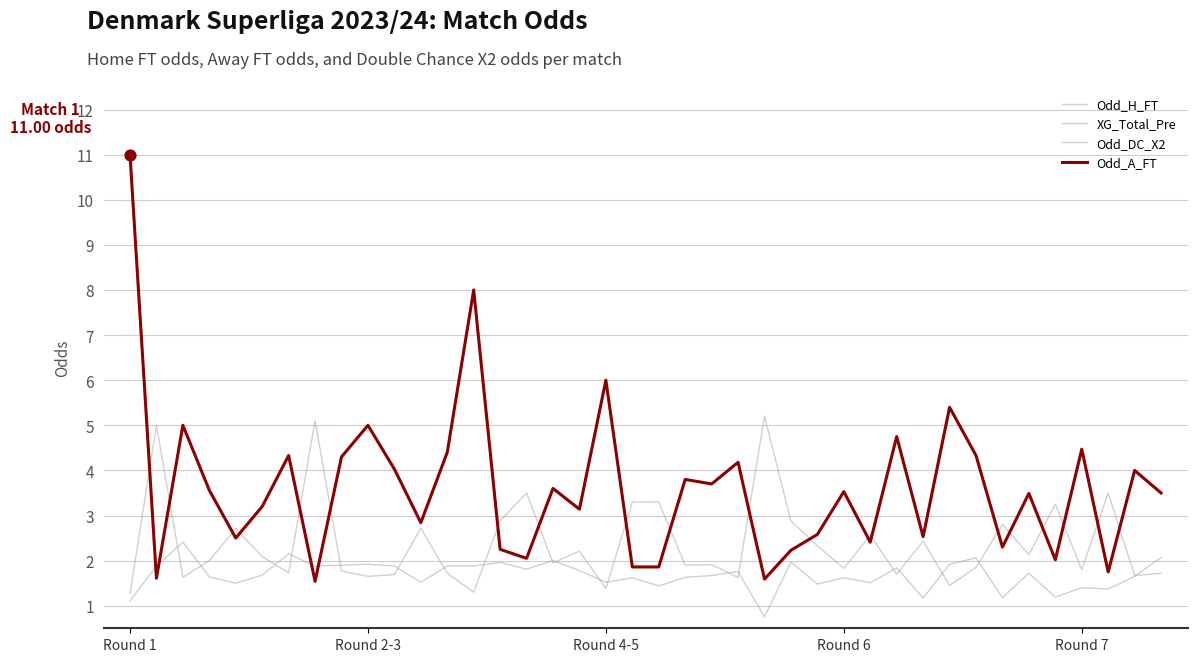

What are all the series names shown in the legend?

Odd_H_FT, XG_Total_Pre, Odd_DC_X2, Odd_A_FT